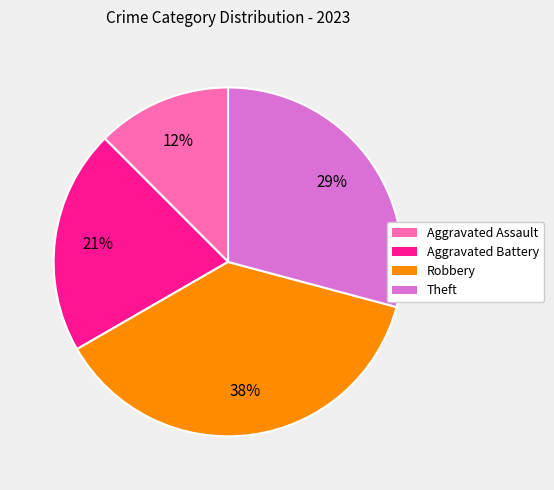

Which slice is the largest?

Robbery